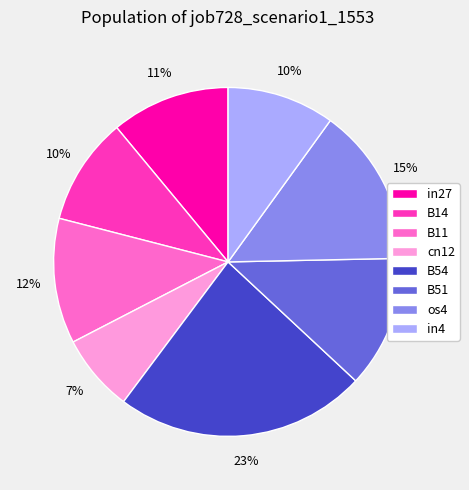

Is there any slice that represents more than half of the pie?

No